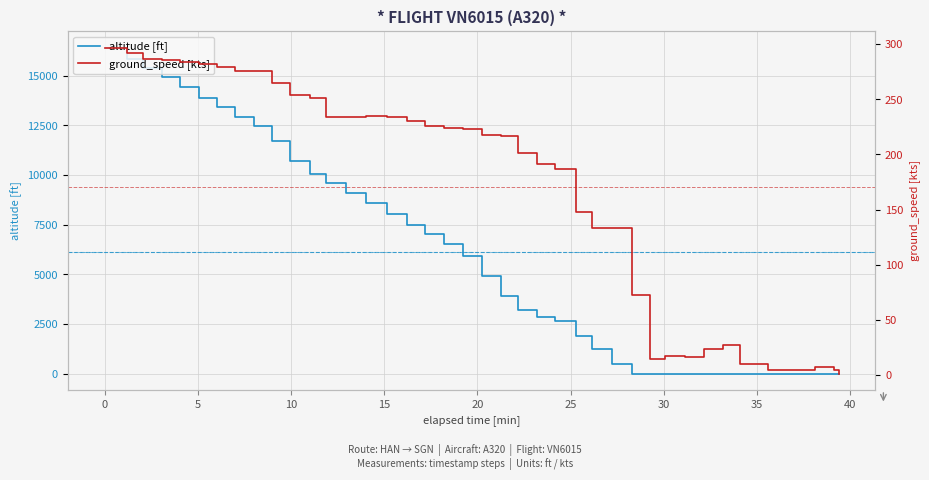

What is the maximum value for altitude [ft]?

16425